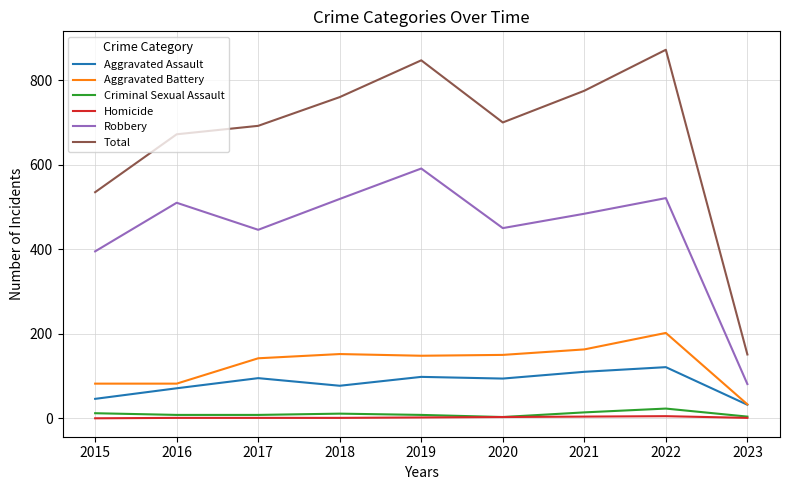

True or false: Robbery and Homicide cross at least once.

False